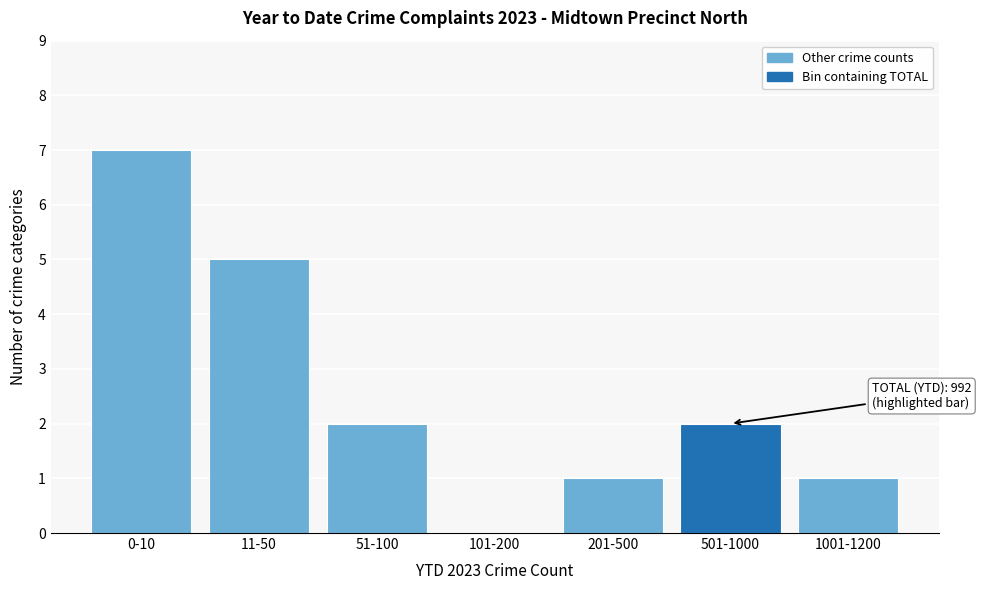

Reading left to right, extract all data points from this chart.

0-10=7	11-50=5	51-100=2	101-200=0	201-500=1	501-1000=2	1001-1200=1